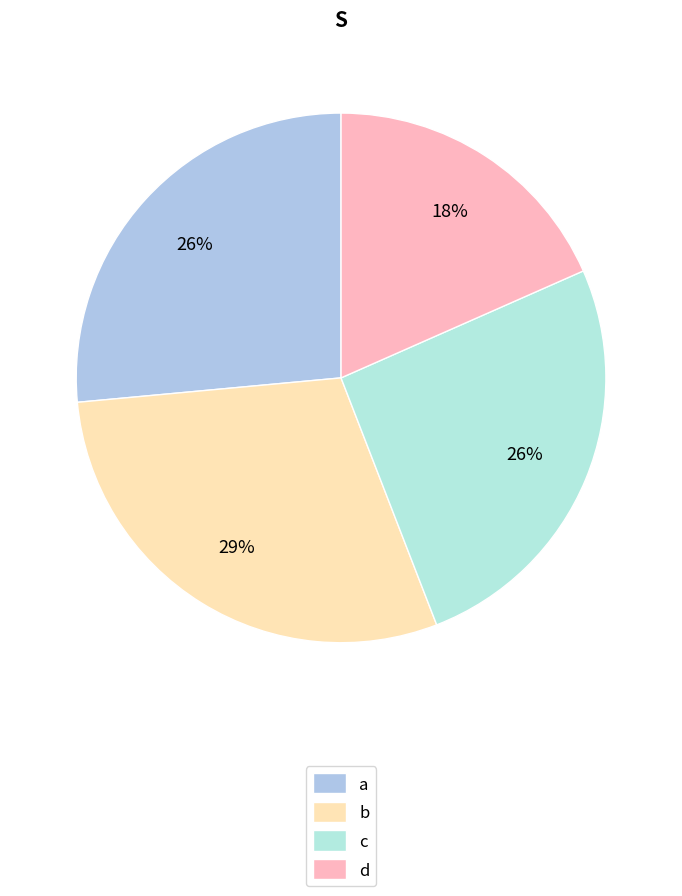

What is the change in value from a to d?

-11